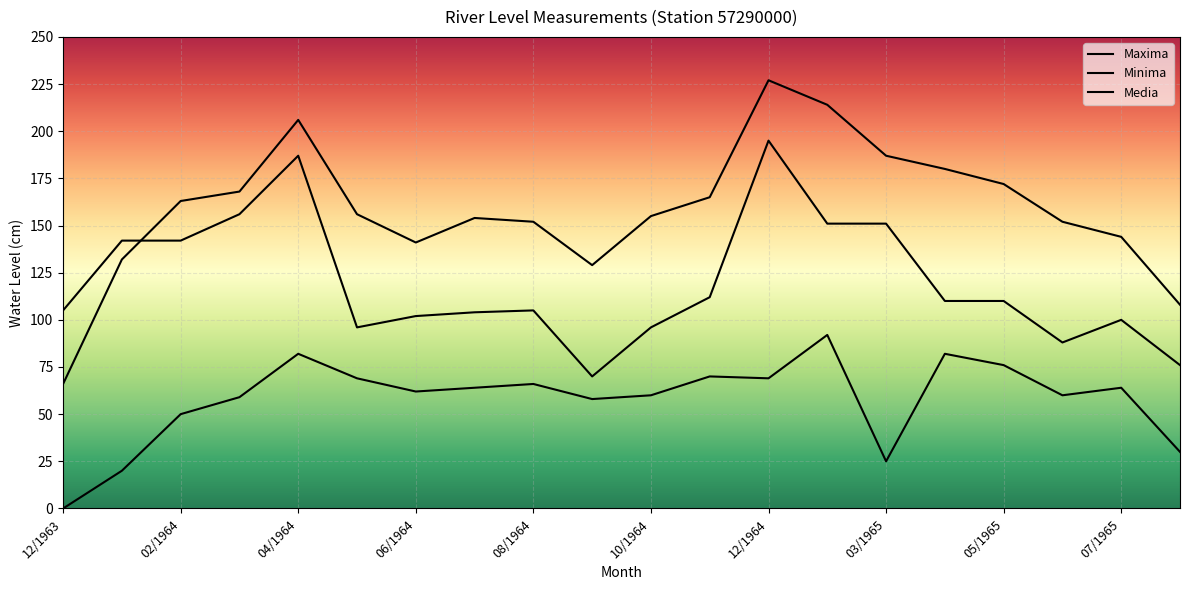

Reading left to right, what are all the values shown in this chart?

Maxima: 105	142	142	156	187	96	102	104	105	70	96	112	195	151	151	110	110	88	100	76
Minima: 0	20	50	59	82	69	62	64	66	58	60	70	69	92	25	82	76	60	64	30
Media: 66	132	163	168	206	156	141	154	152	129	155	165	227	214	187	180	172	152	144	108